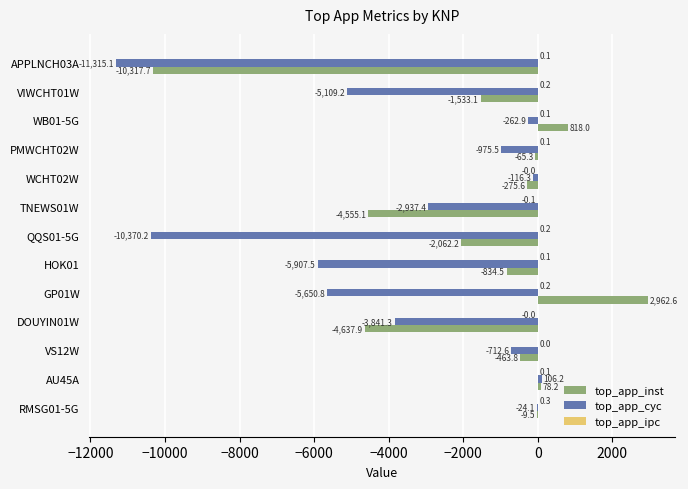

Read the top_app_cyc value at VS12W.

-712.6